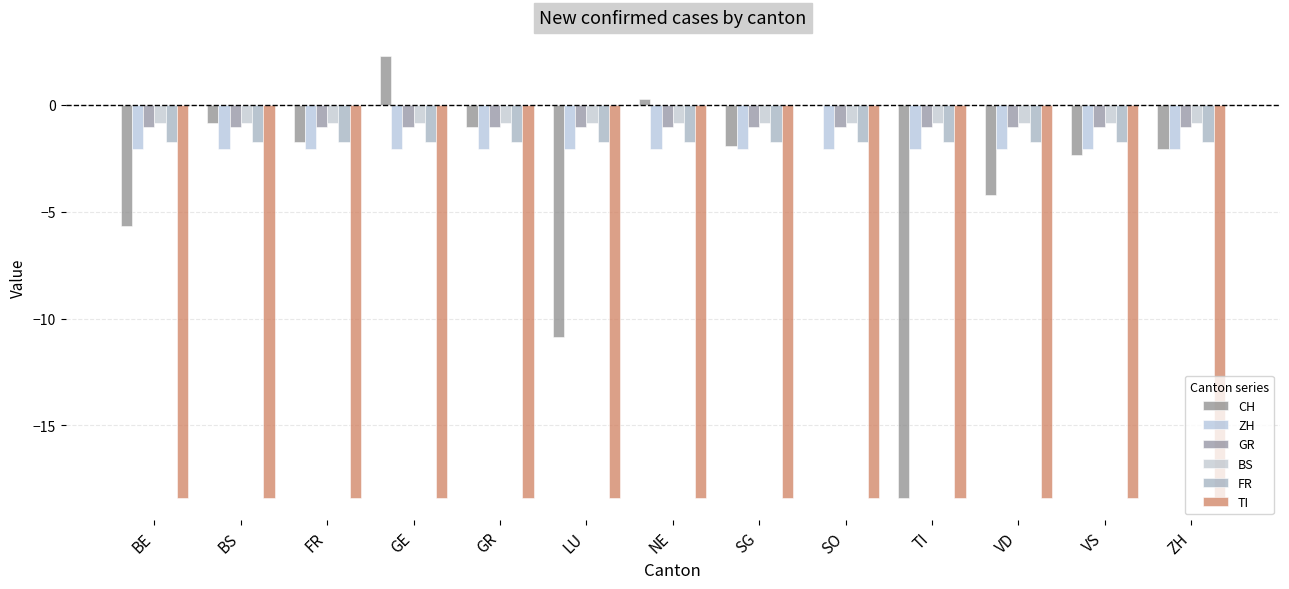

Where is BS nearest to the value 0?

BE